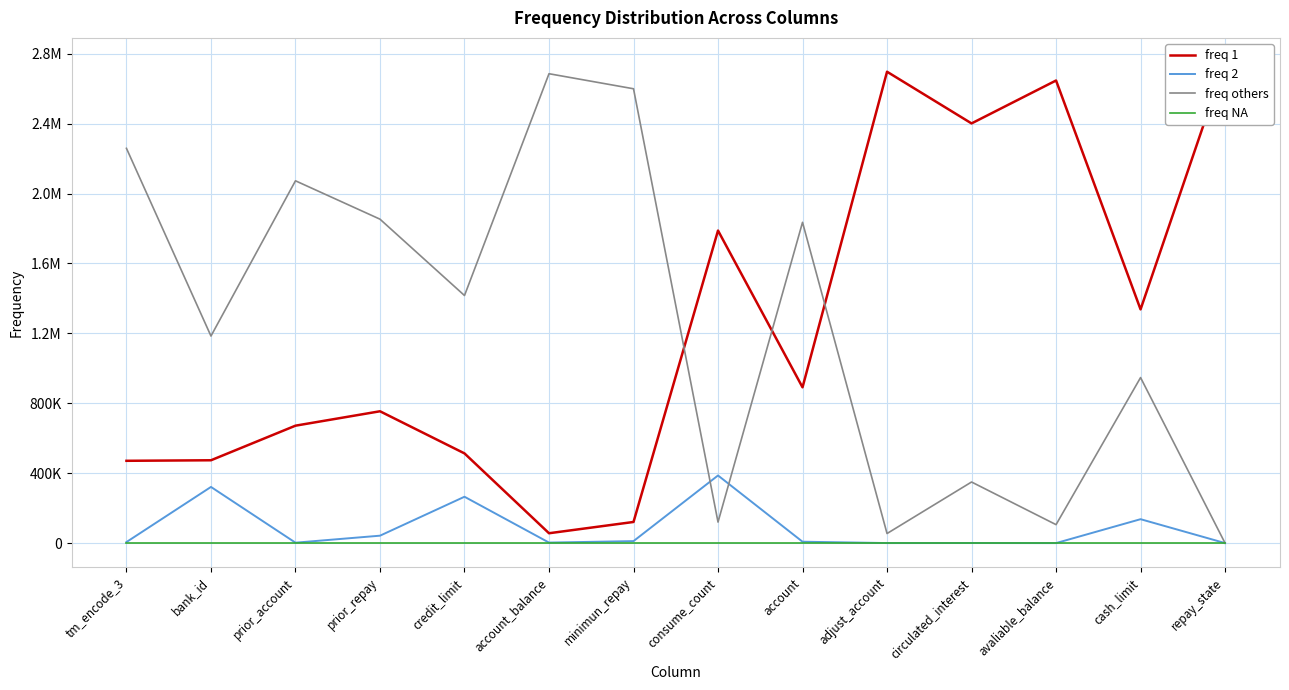

The freq 1 series shows 191817 at minimun_repay. True or false?

False